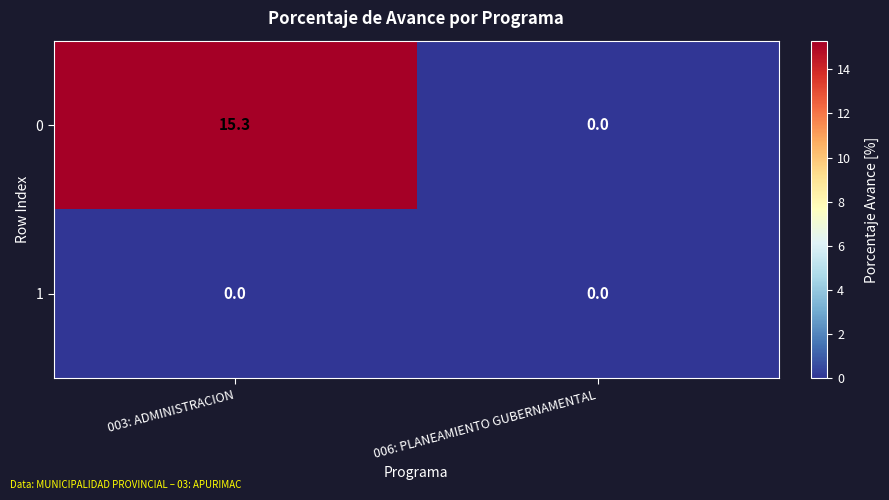

Is it true that 0 equals 15.3 at 003: ADMINISTRACION?

True